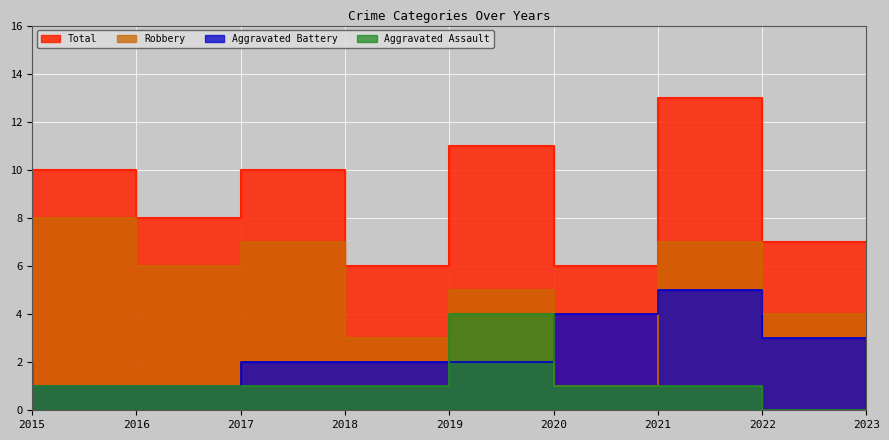

Which series has the largest total across all categories?

Total